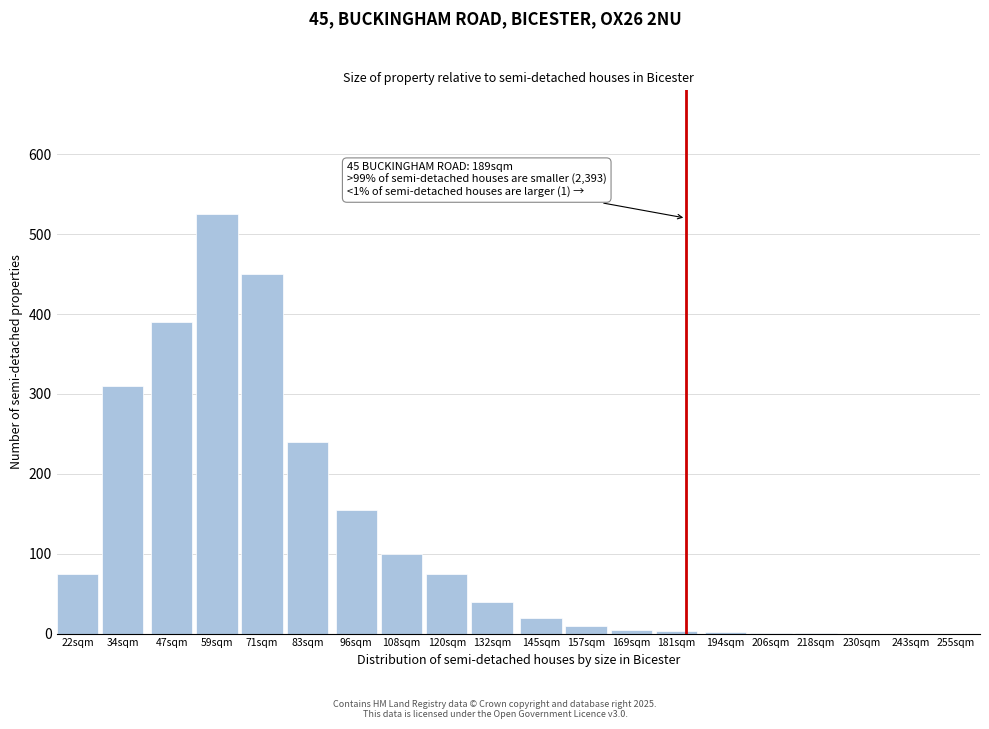

Is it true that the value at 22sqm is 109?

False